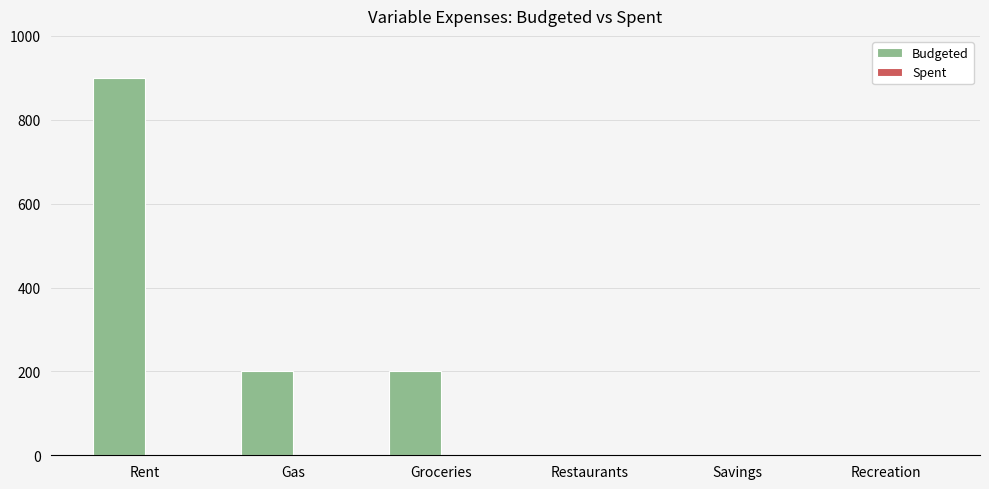

Reading left to right, list all the values displayed in this chart.

Rent=900	Gas=200	Groceries=200	Restaurants=0	Savings=0	Recreation=0